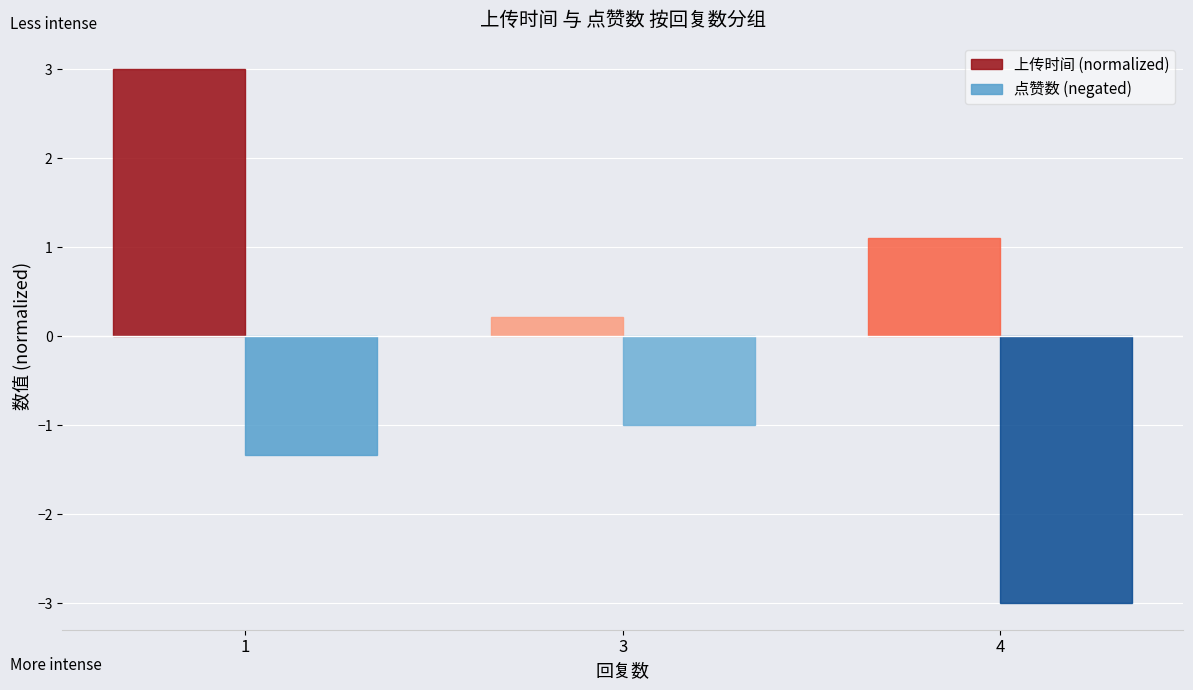

List the series in order of their overall mean, highest first.

上传时间 (normalized), 点赞数 (negated)